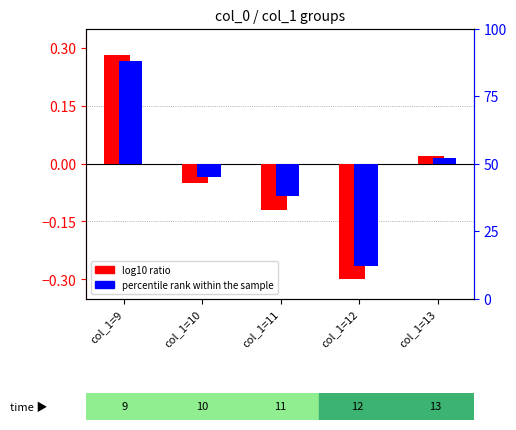

Is it true that percentile rank within the sample equals -2.9 at col_1=10?

False